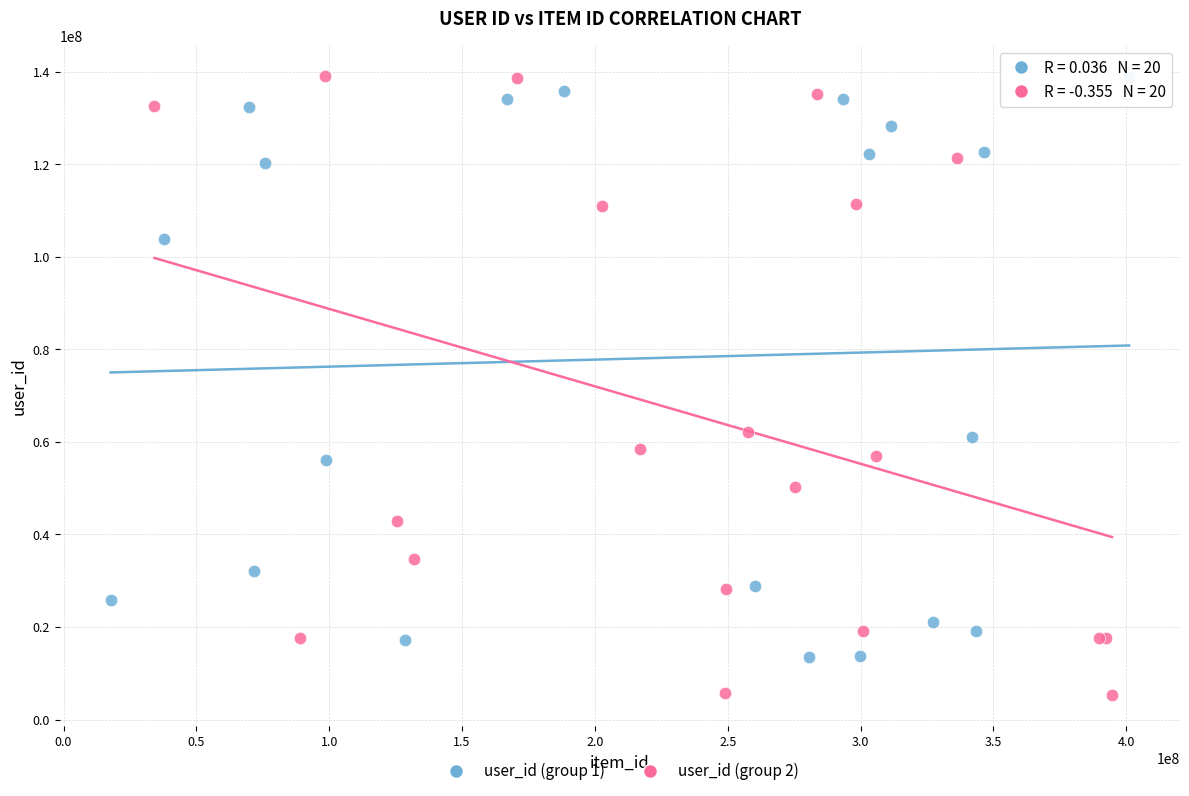

Which series contains the lowest Y value?

user_id (group 2)